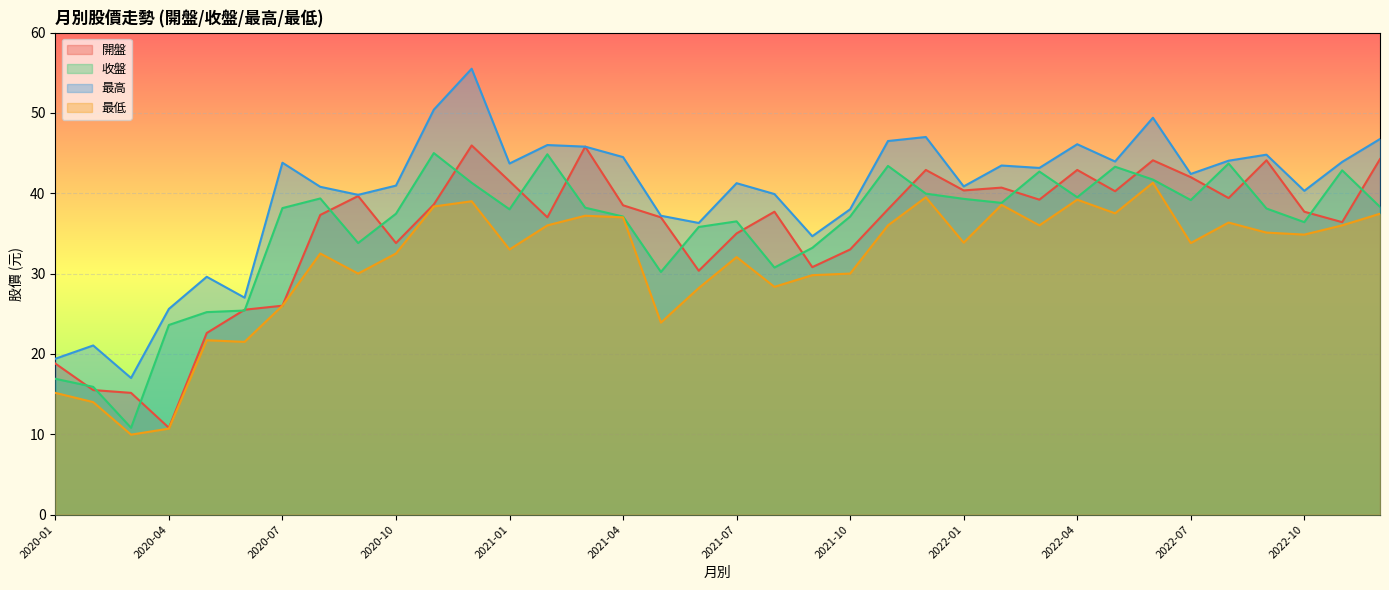

What value does the 最低 series have at 2020-04?

10.7